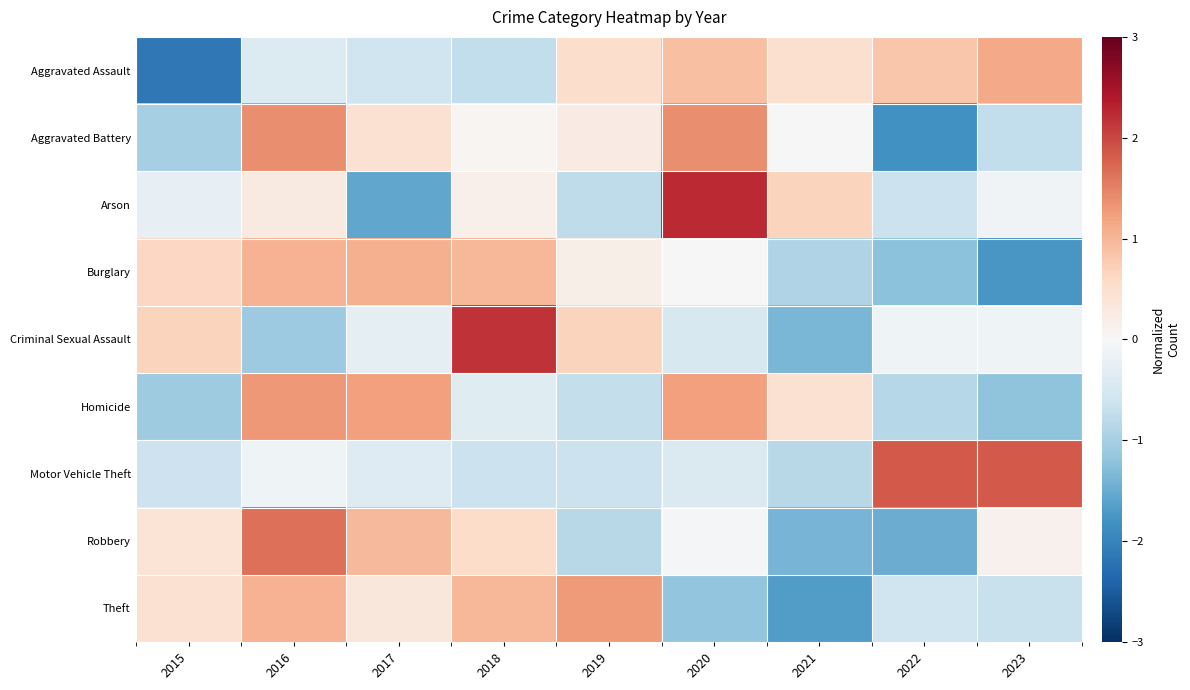

At which category does the chart reach its peak across all series?

2020